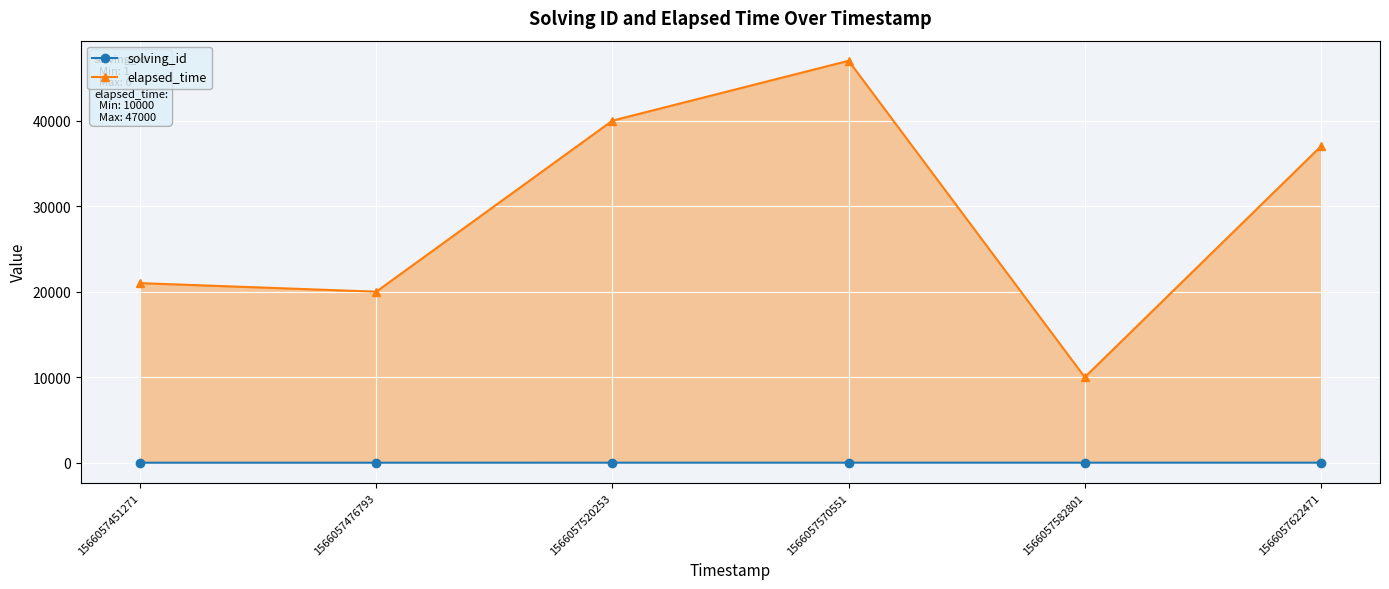

True or false: elapsed_time has more than 0 points higher than both neighbors.

True